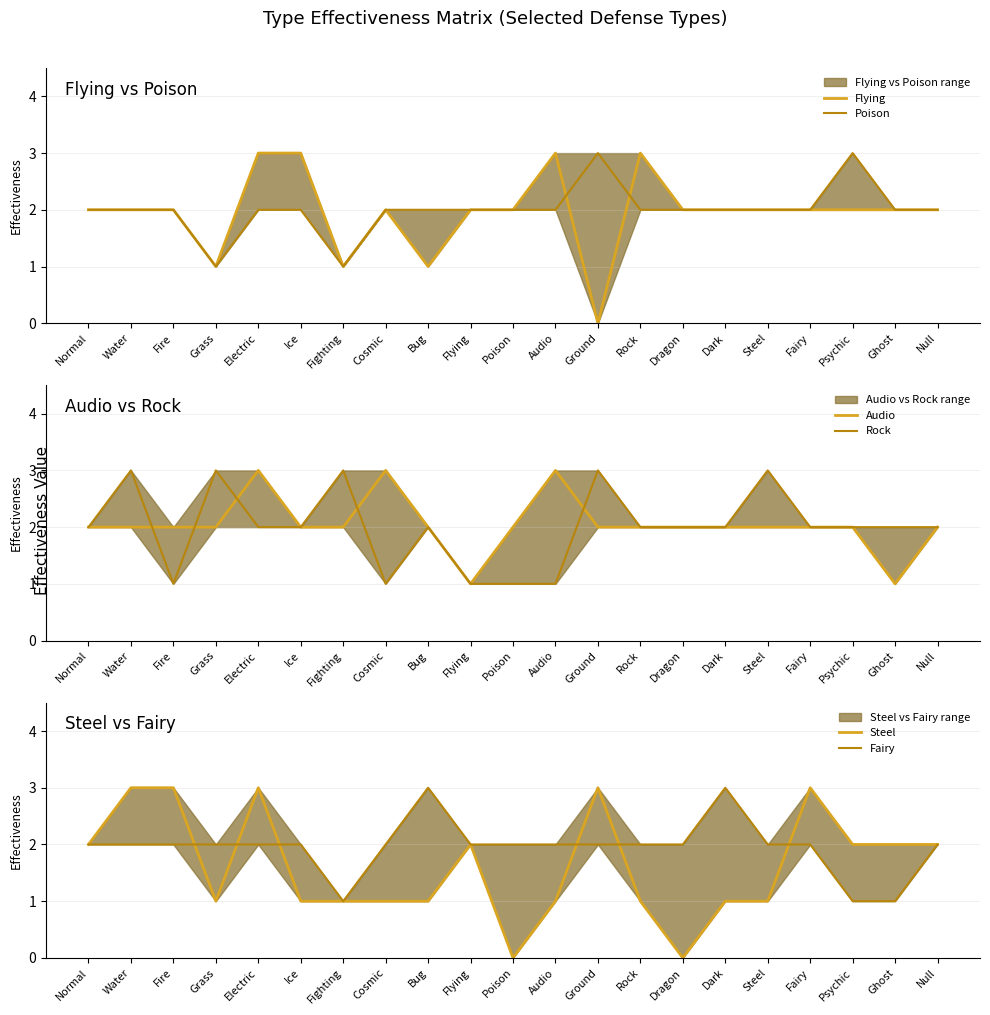

What is the difference between the Audio values at Electric and Normal?

1